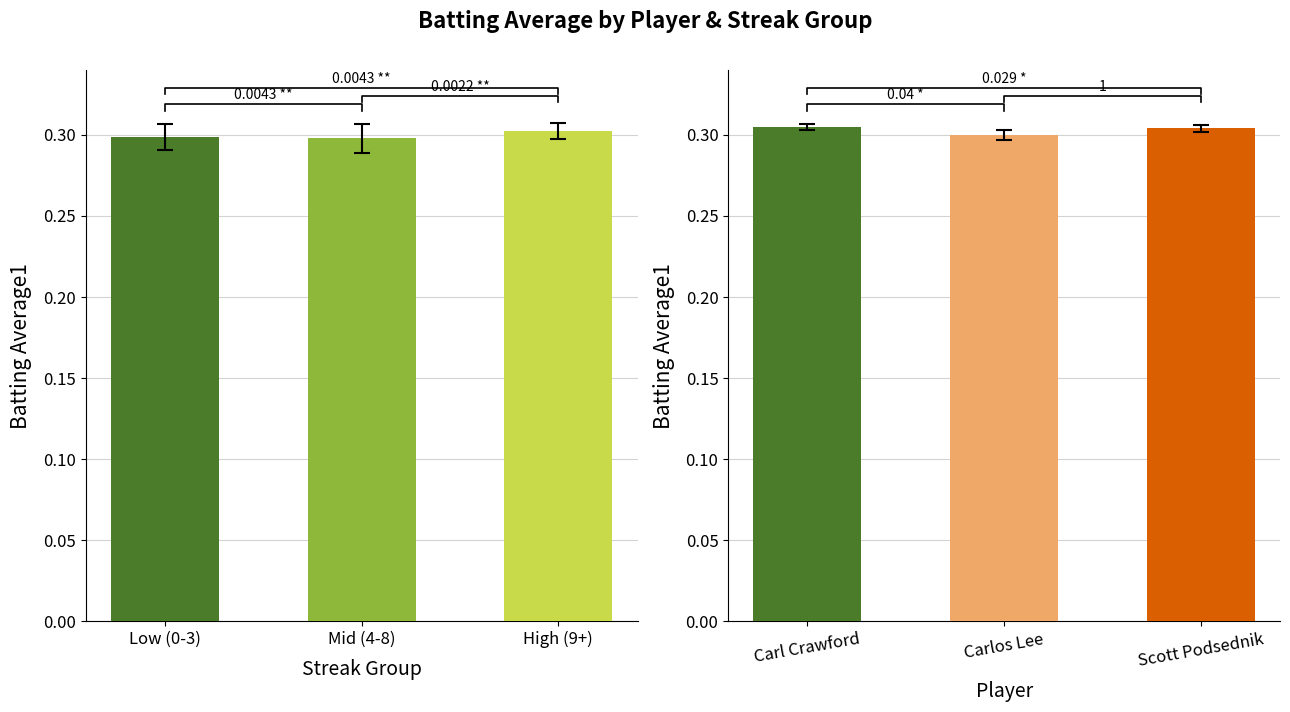

What is the greatest value displayed?

0.3